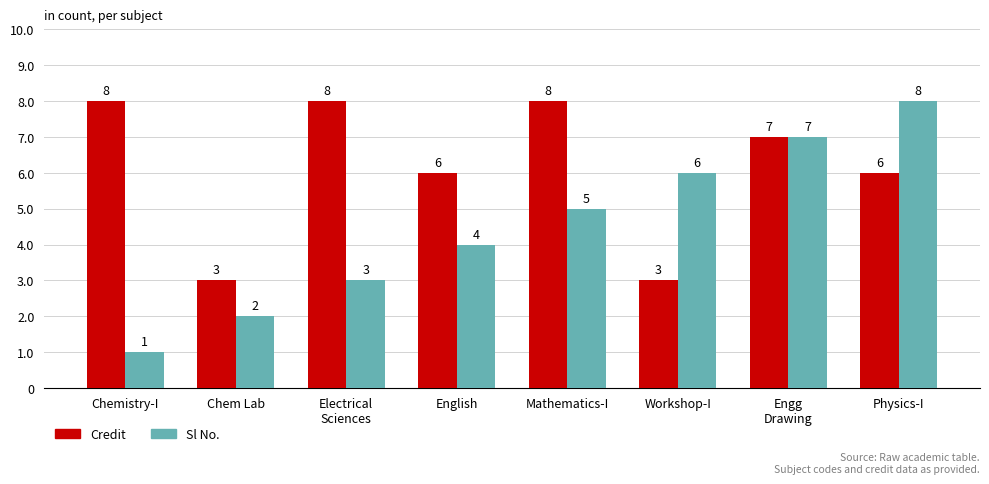

At which label does Credit first exceed 7?

Chemistry-I